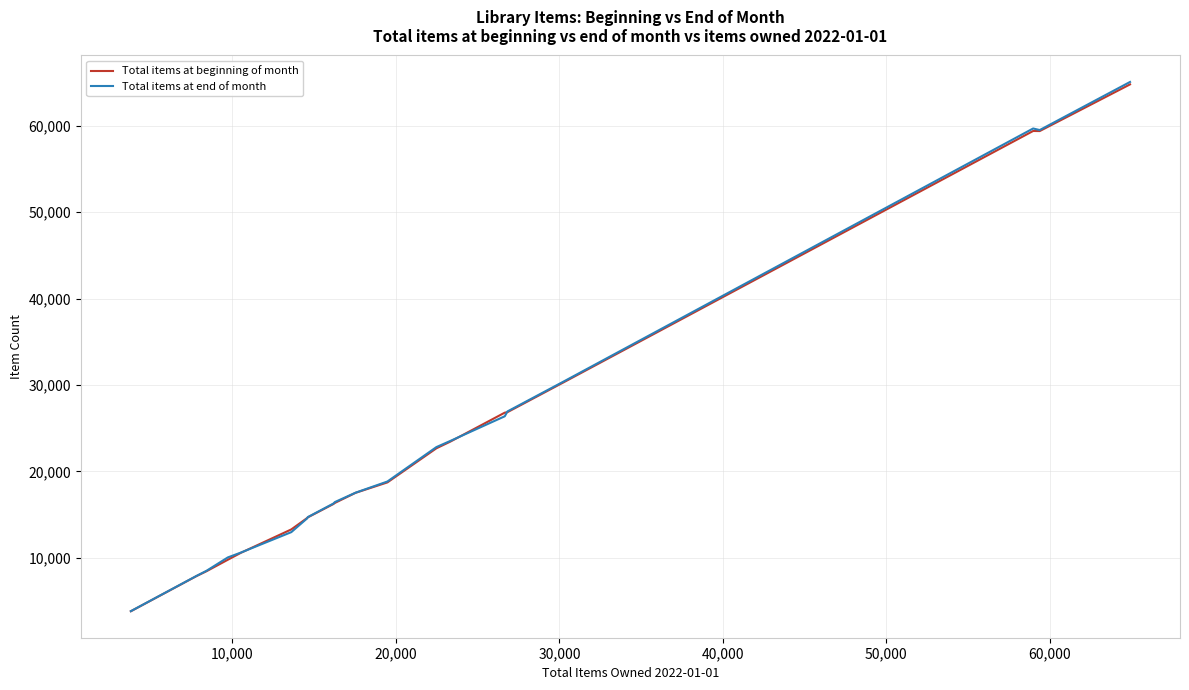

Which series has the largest range (max minus min)?

Total items at end of month